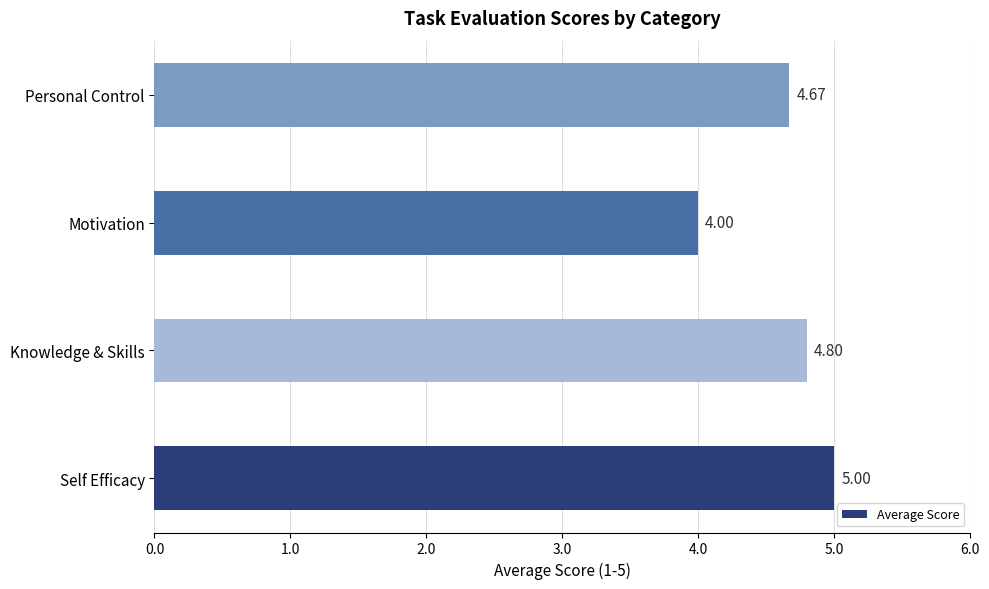

Between Knowledge & Skills and Motivation, which is larger?

Knowledge & Skills